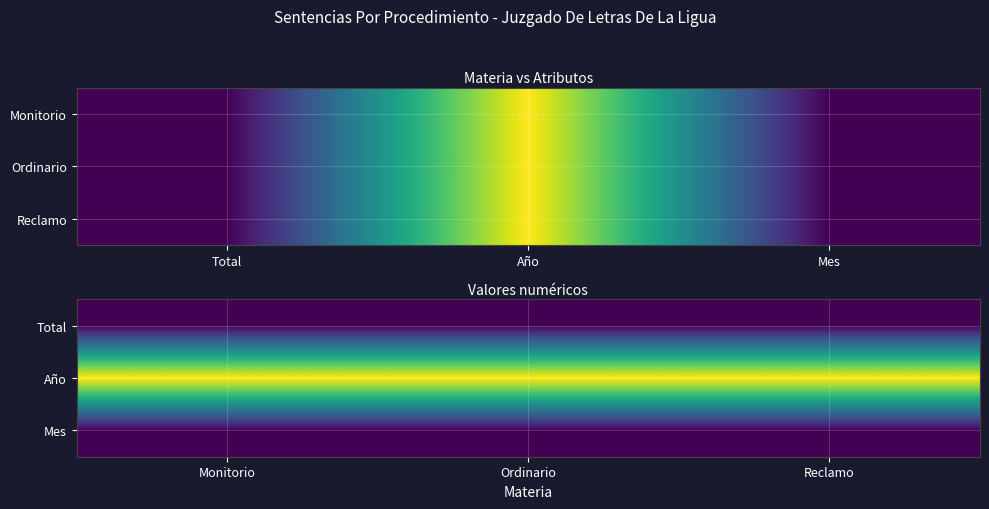

What is the minimum value shown in the chart?

1